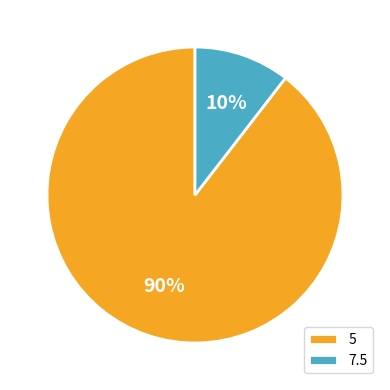

To the nearest percent, what is the combined percentage of 5 and 7.5?

100%